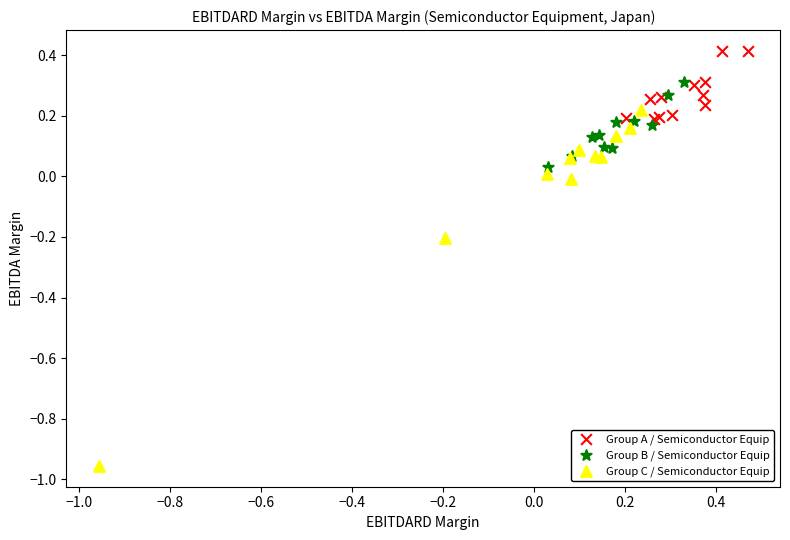

Which series has the widest spread of Y values?

Group C / Semiconductor Equip